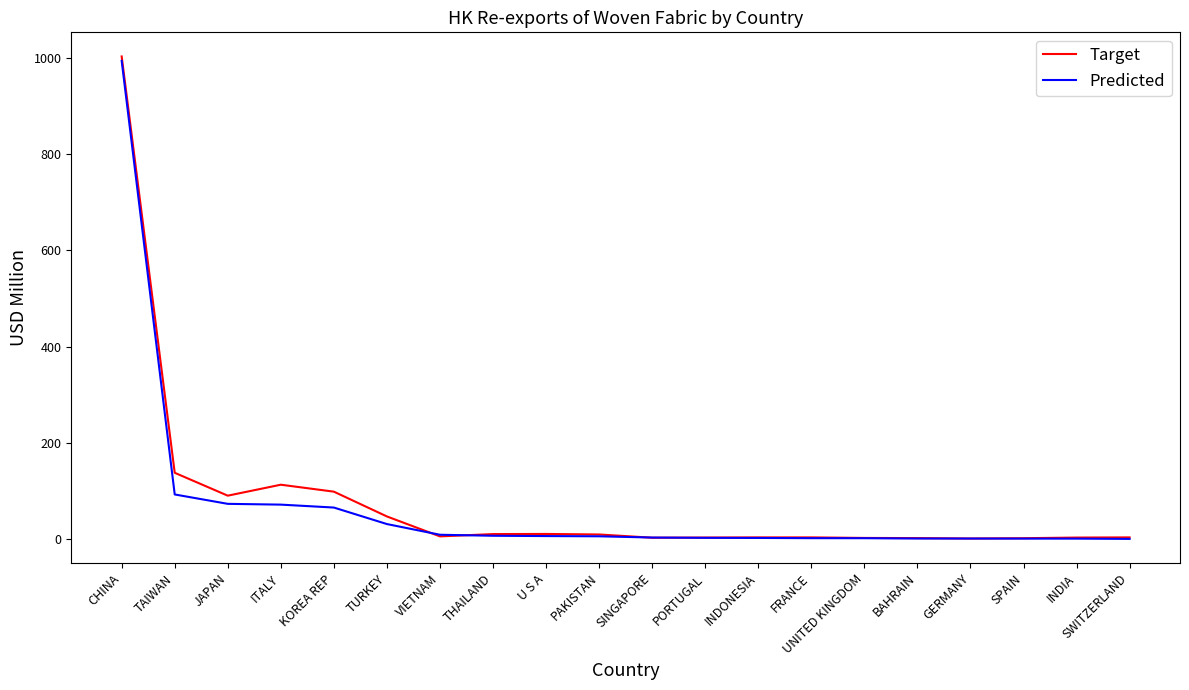

The Target series shows 113.6 at ITALY. True or false?

True